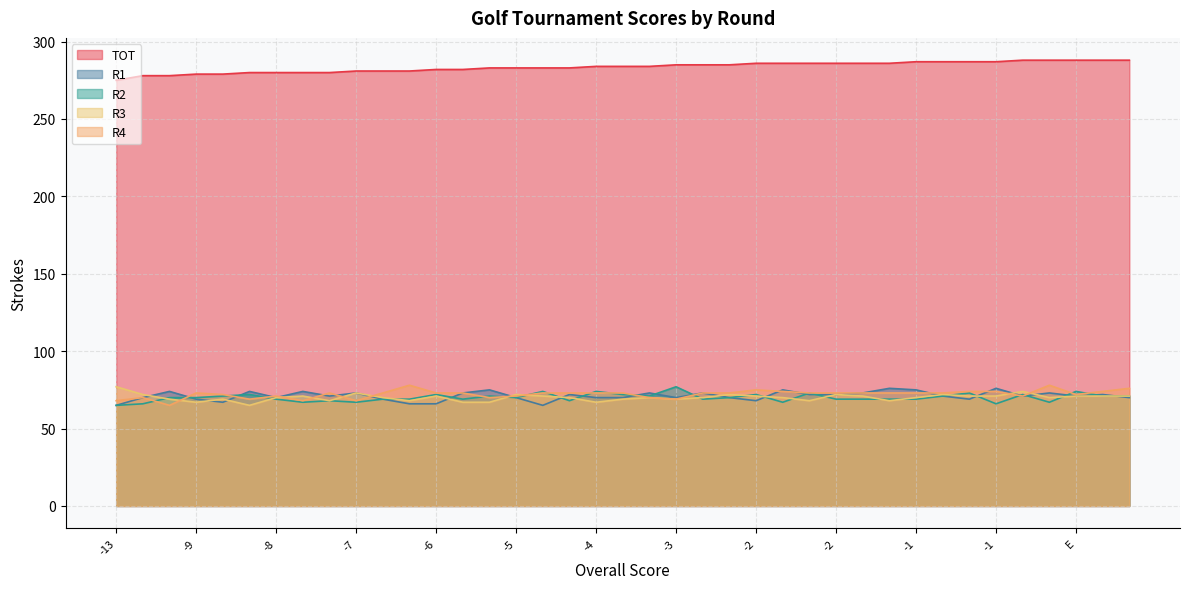

In R2, how many points are higher than both neighbors (excluding endpoints)?

12